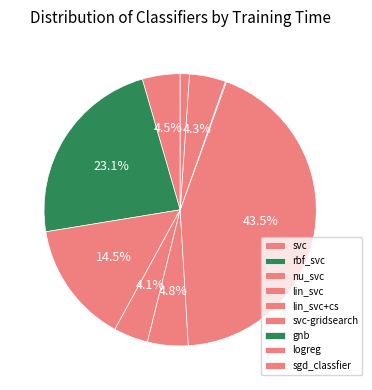

Does logreg account for over 50% of the chart?

No